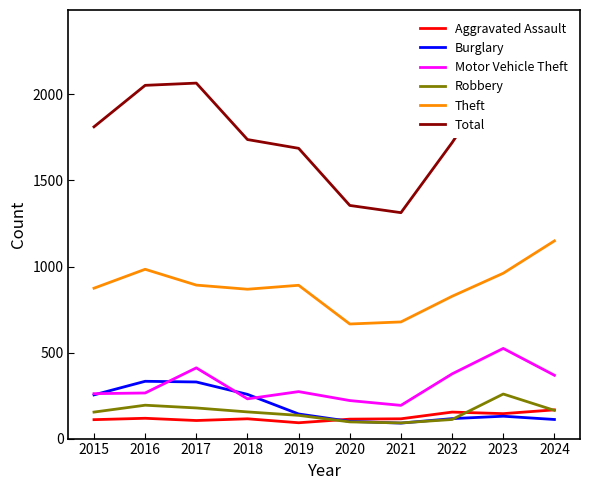

Which series has the largest total across all categories?

Total